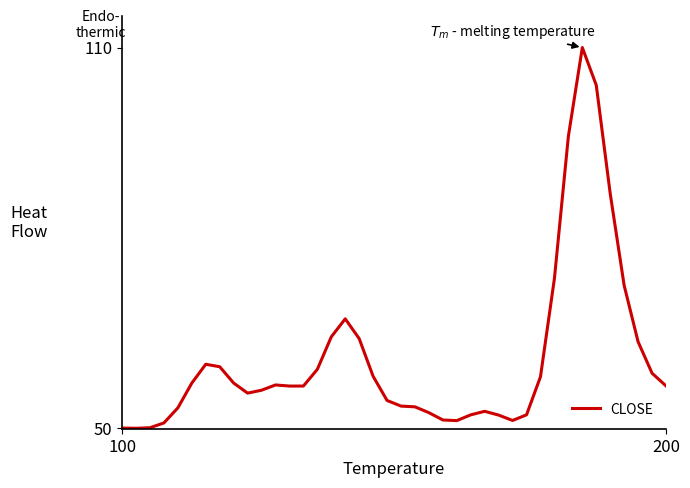

Does the chart display data point markers on the line(s)?

No